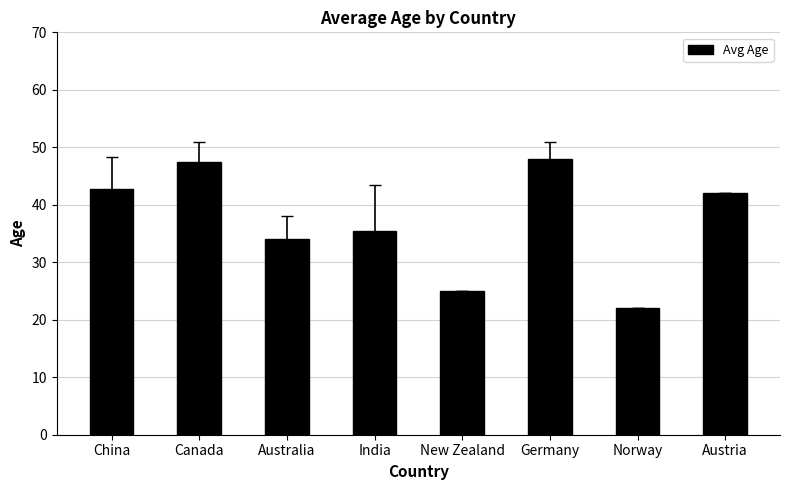

How many series are shown in this chart?

1